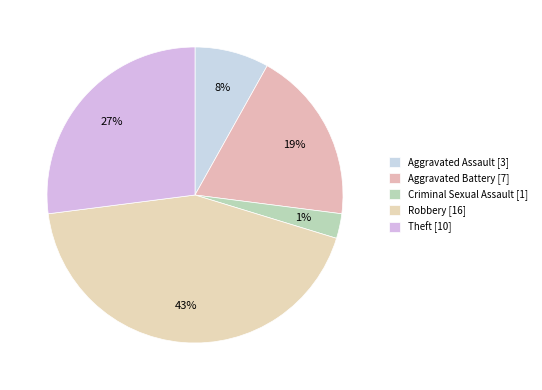

Which has a higher value, Robbery or Aggravated Assault?

Robbery